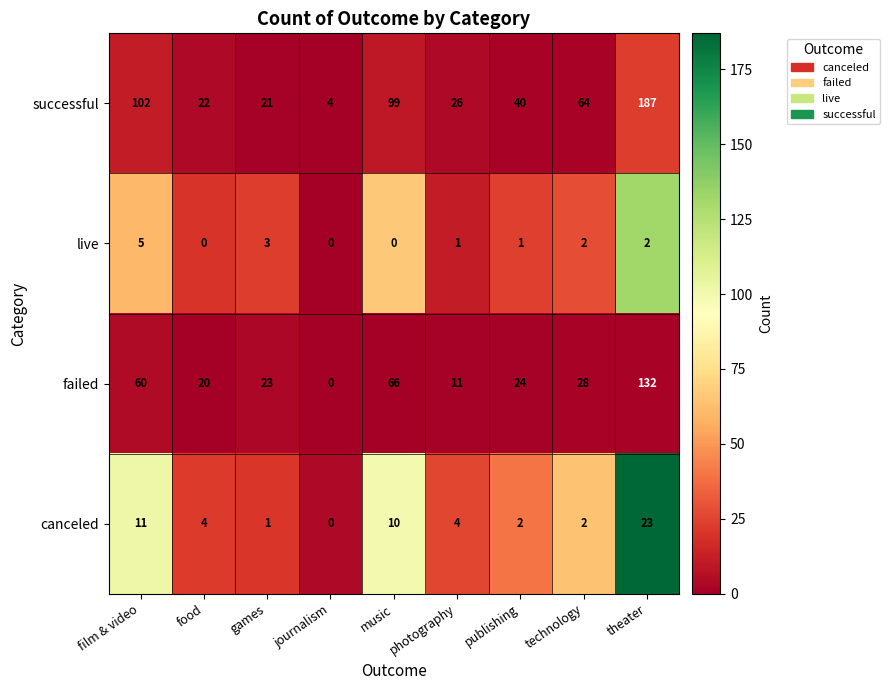

At which category is the sum across all series the highest?

theater